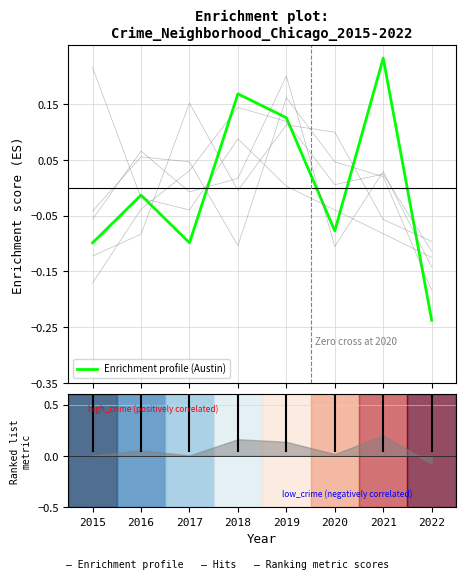

Between 2020 and 2015, which is larger?

2020